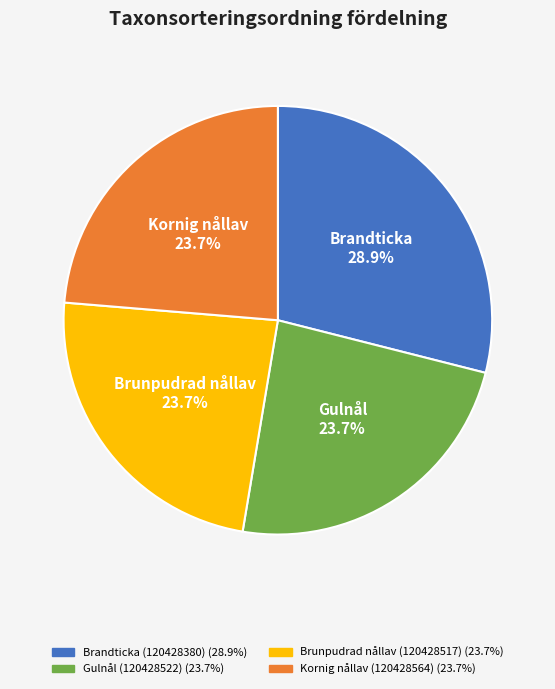

The Gulnål (120428522) slice represents 10% of the pie. True or false?

False